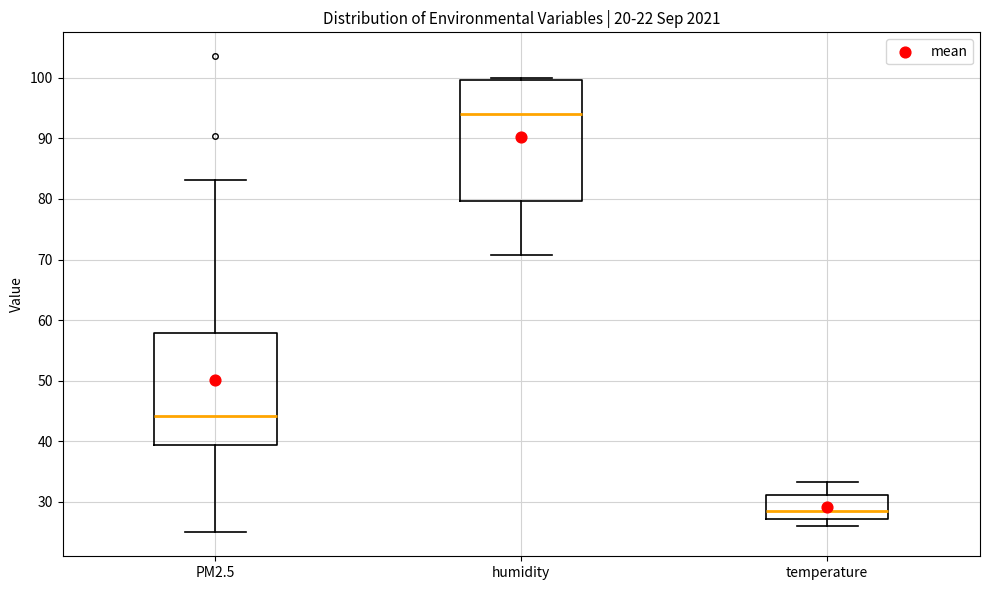

Reading left to right, read every box against the y-axis: the position of its median line, the range the box covers, and the ends of its whiskers. The values are not printed on the chart, so give them approximately, as read against the axis.

PM2.5: median 44, box 39 to 58, whiskers 25 to 83
humidity: median 94, box 80 to 100, whiskers 71 to 100 (just above the box's upper edge)
temperature: median 28, box 27 to 31, whiskers 26 to 33